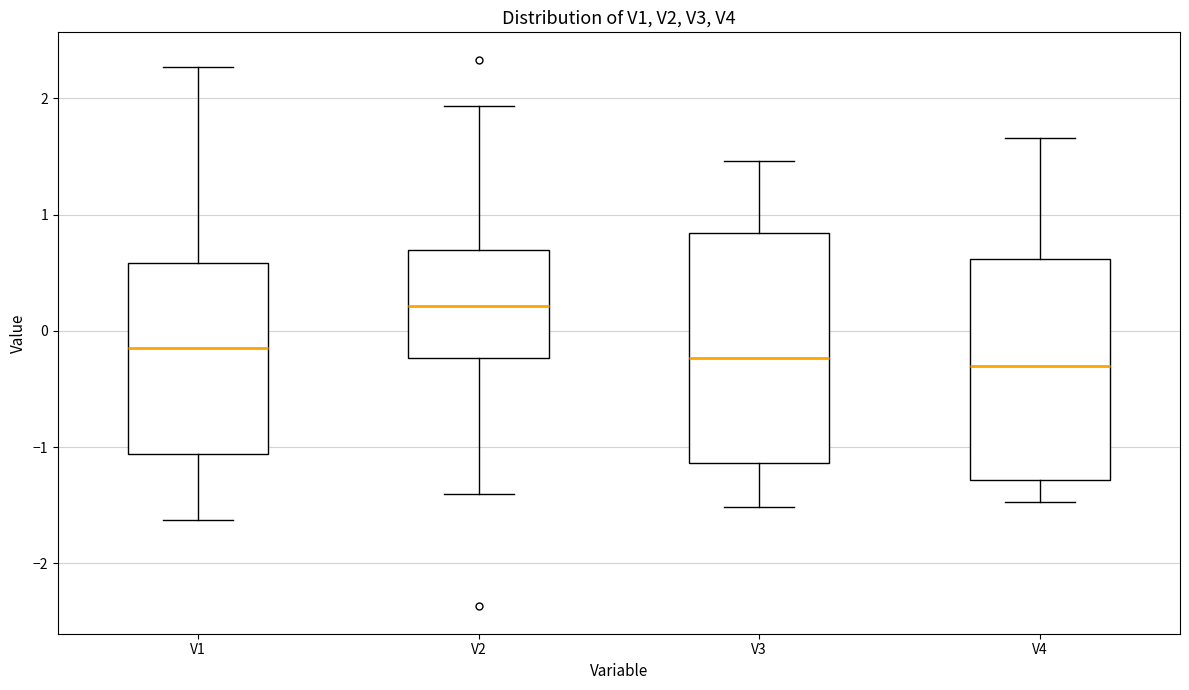

Reading left to right, read every box against the y-axis: the position of its median line, the range the box covers, and the ends of its whiskers. The values are not printed on the chart, so give them approximately, as read against the axis.

V1: median -0.1, box -1.1 to 0.6, whiskers -1.6 to 2.3
V2: median 0.2, box -0.2 to 0.7, whiskers -1.4 to 1.9
V3: median -0.2, box -1.1 to 0.8, whiskers -1.5 to 1.5
V4: median -0.3, box -1.3 to 0.6, whiskers -1.5 to 1.7